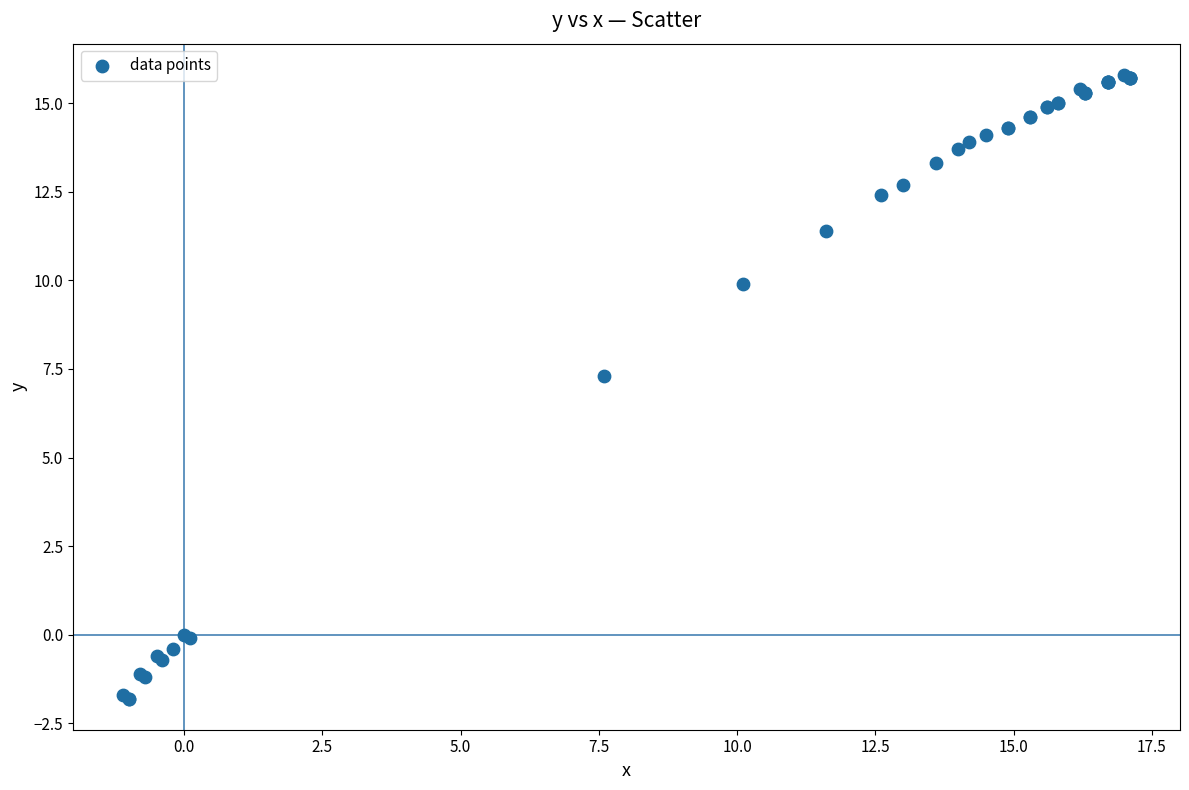

What Y value in the scatter plot is closest to 7?

7.3